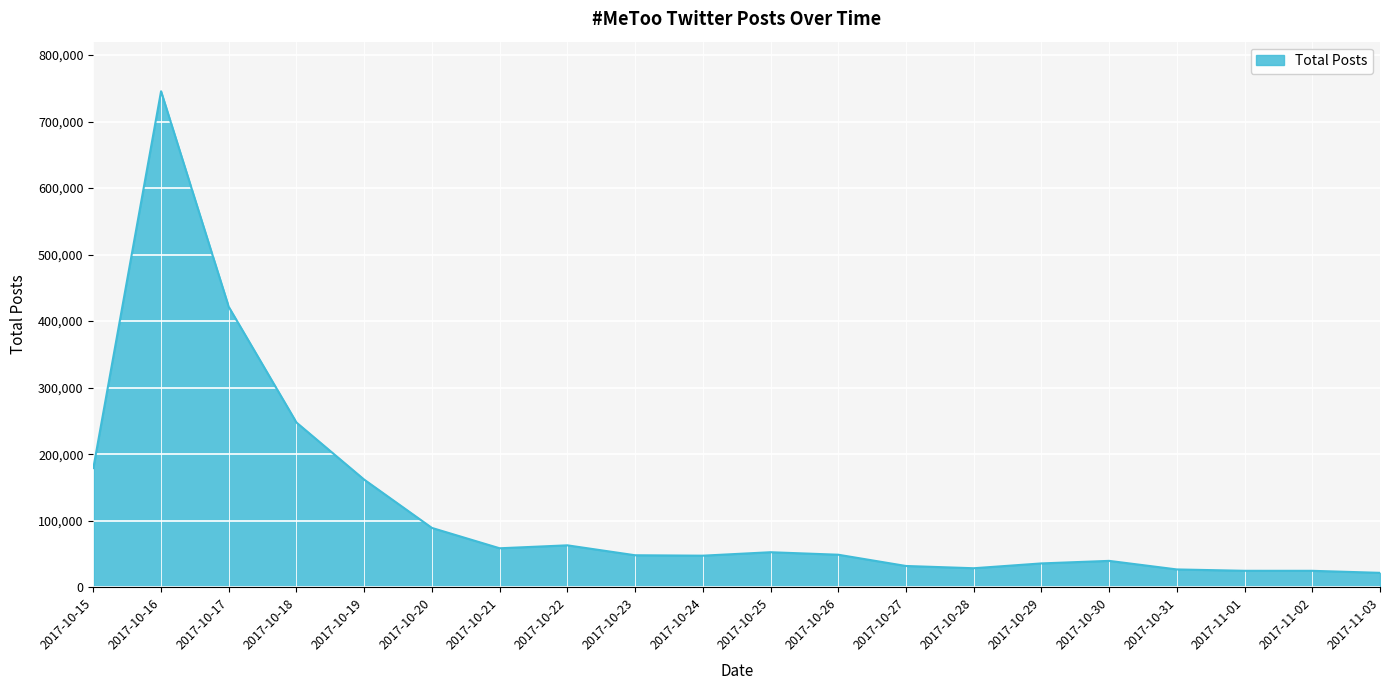

Which category has the highest value across all series?

2017-10-16